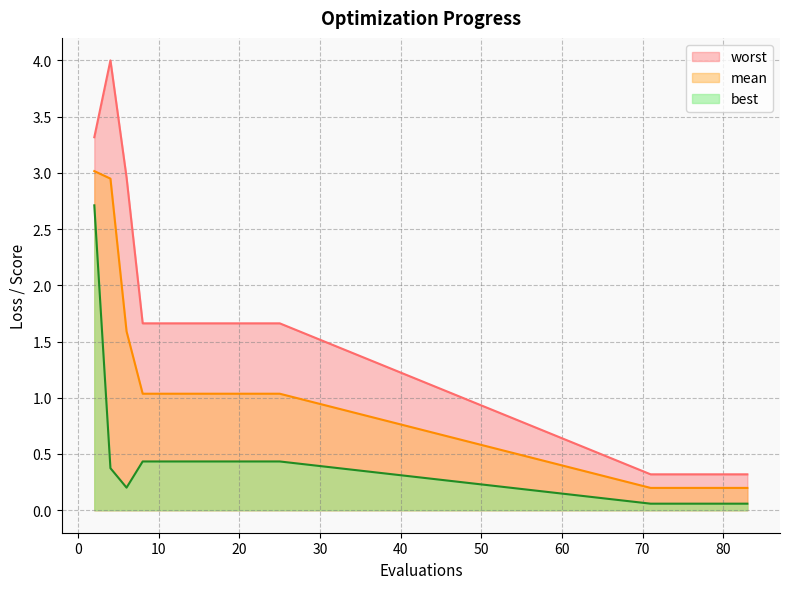

List the series in order of their overall mean, lowest first.

best, mean, worst